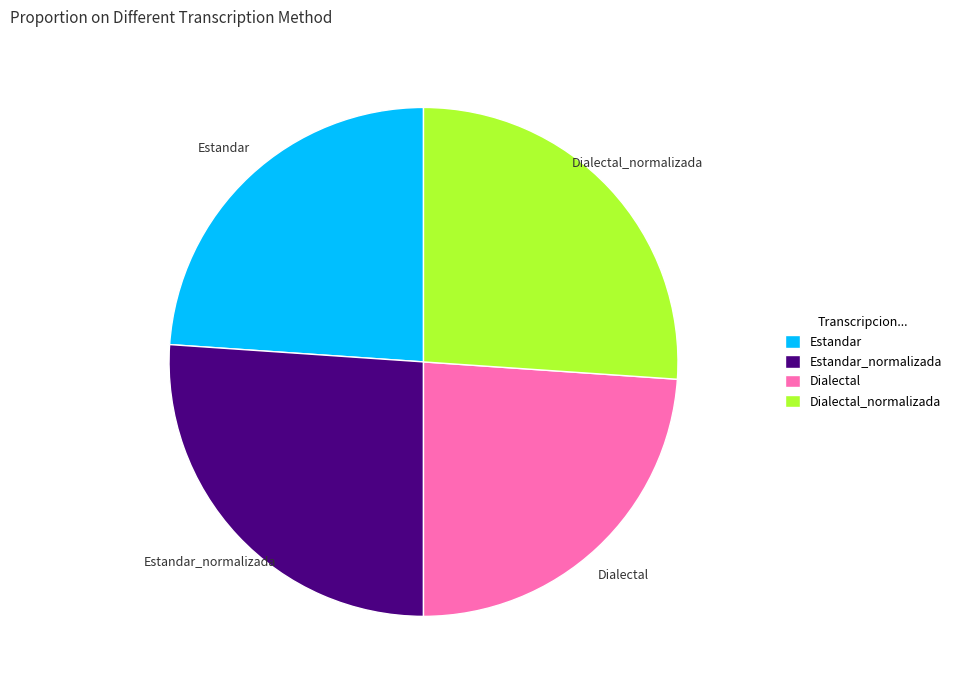

Is there any slice that represents more than half of the pie?

No